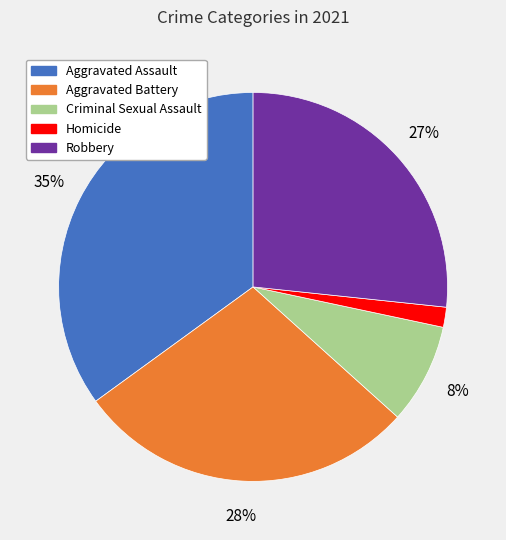

To the nearest percent, what portion does Homicide represent?

2%